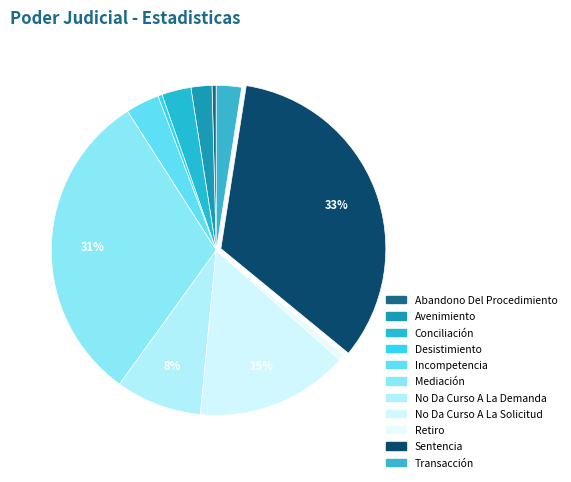

How many segments does this pie chart have?

11